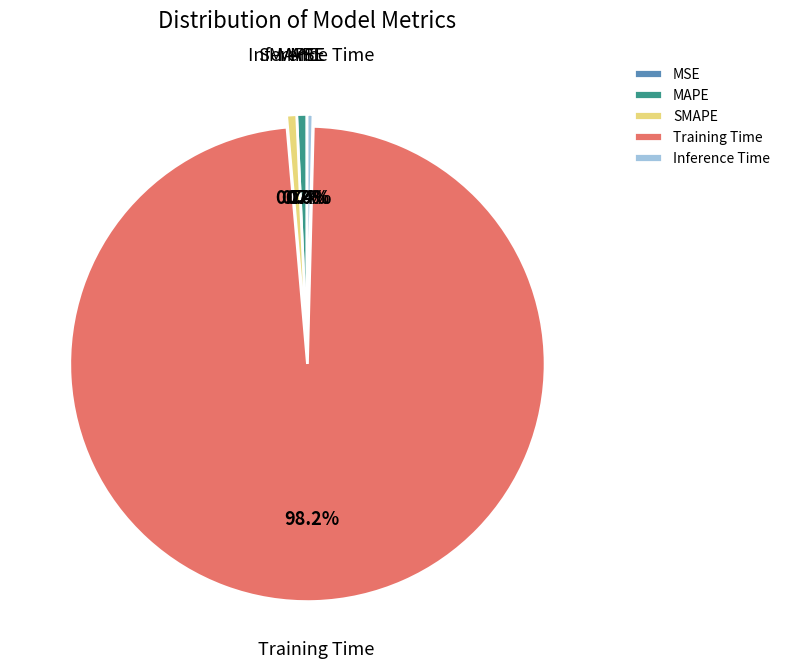

Which slice is the largest?

Training Time